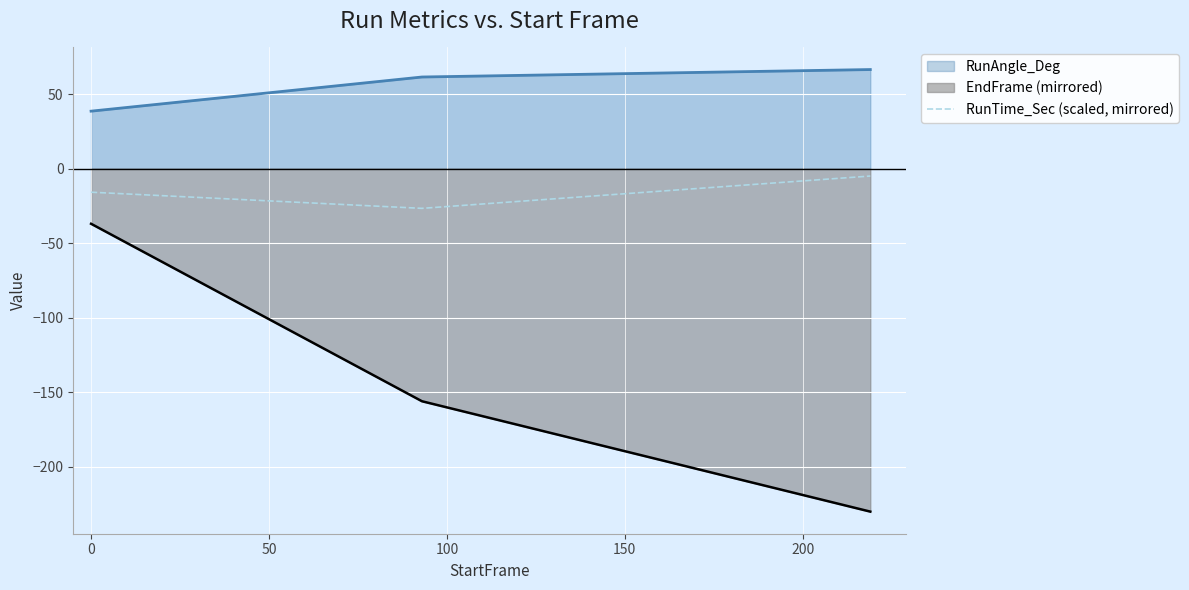

Which series has the largest range (max minus min)?

EndFrame (mirrored)